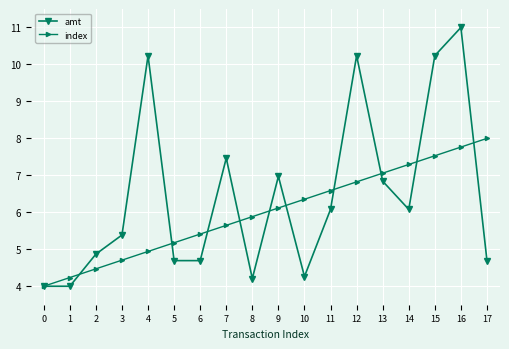

In amt, how many points are higher than both neighbors (excluding endpoints)?

5